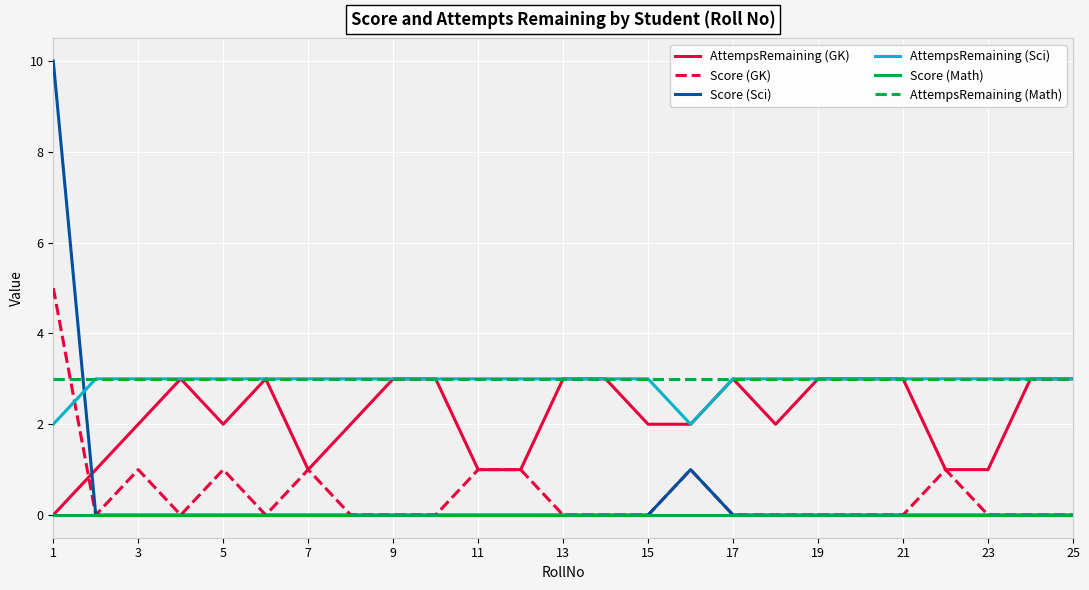

What is the maximum value for Score (GK)?

5